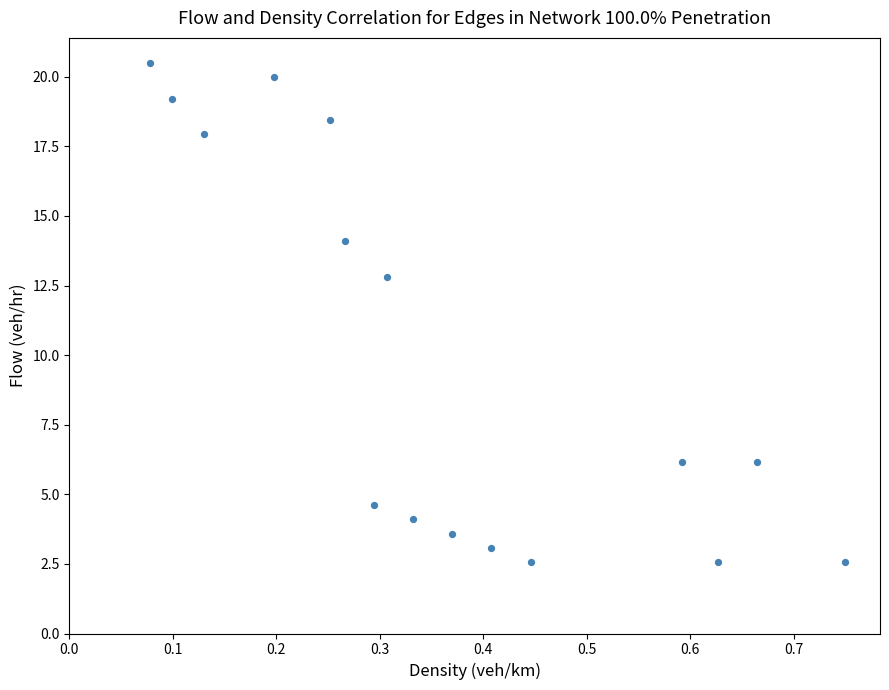

What Y value in the scatter plot is closest to 11?

12.8